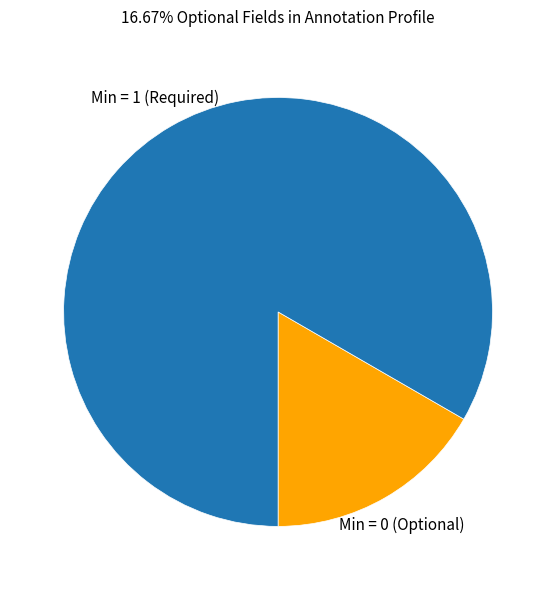

Is there any slice that represents more than half of the pie?

Yes